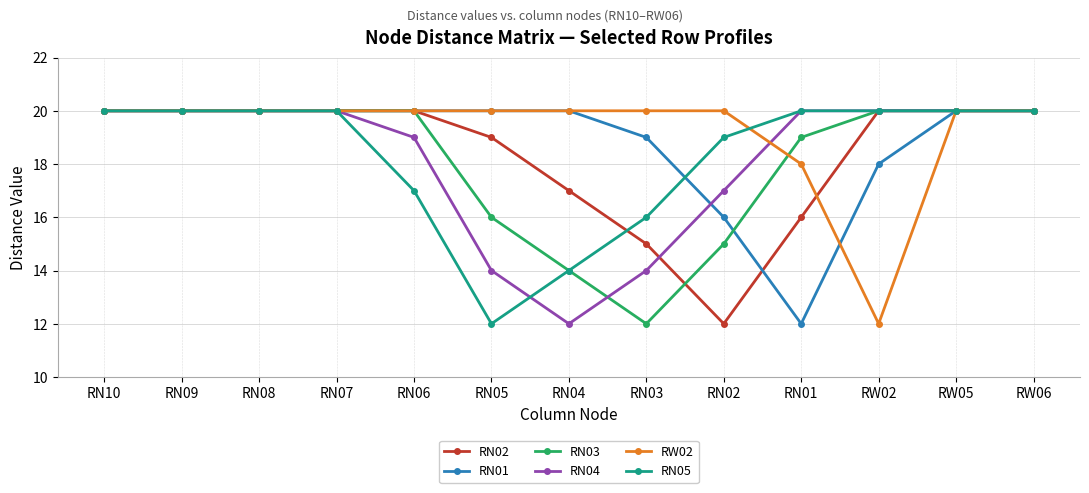

What are all the series names shown in the legend?

RN02, RN01, RN03, RN04, RW02, RN05